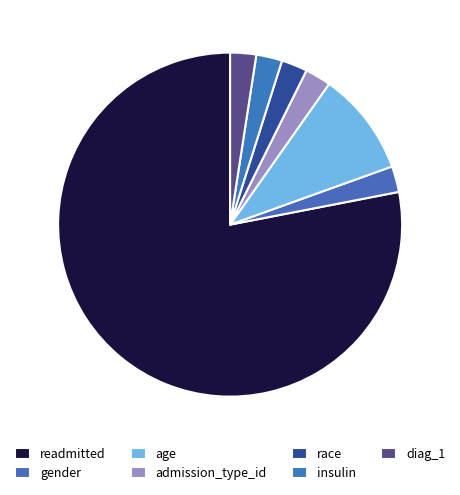

Is there any slice that represents more than half of the pie?

Yes